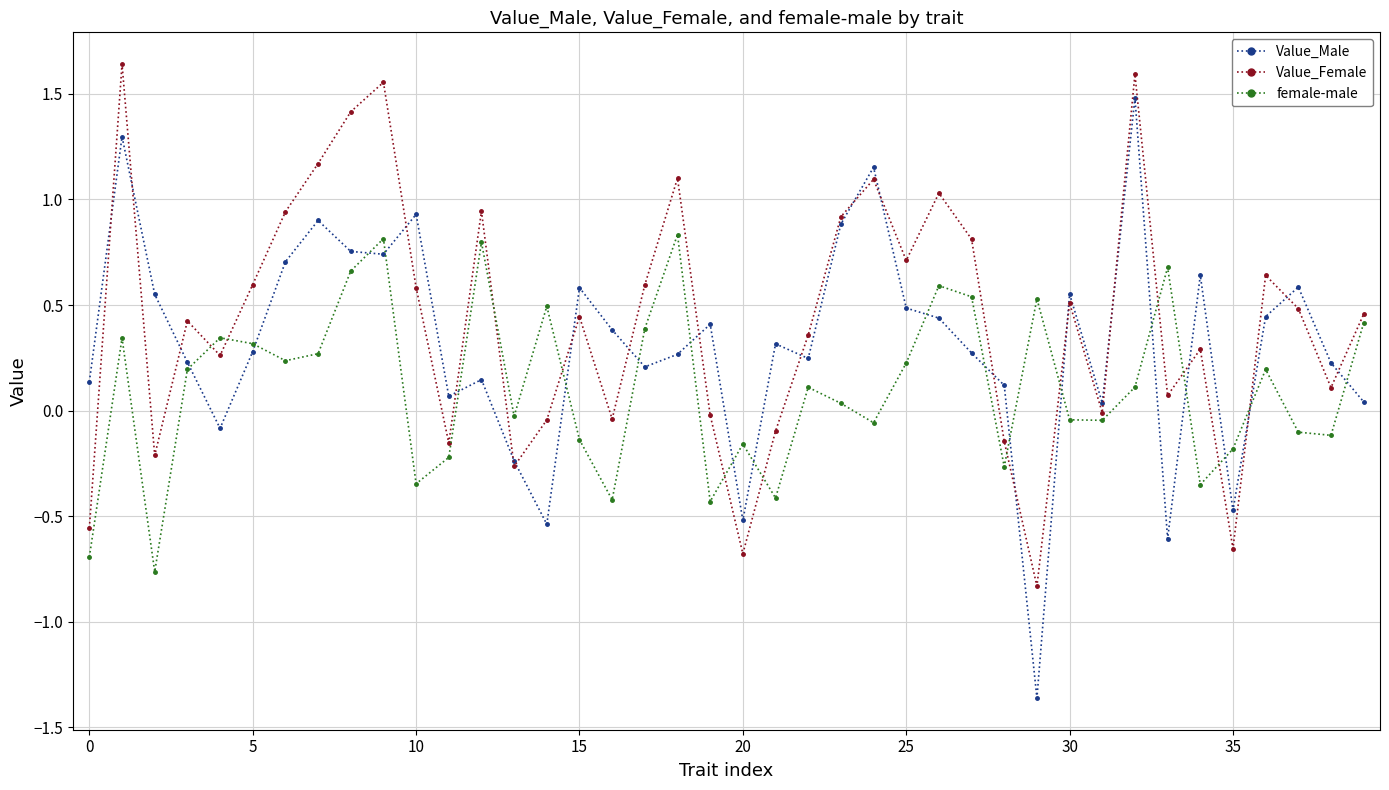

At how many categories does at least one series exceed 1?

8